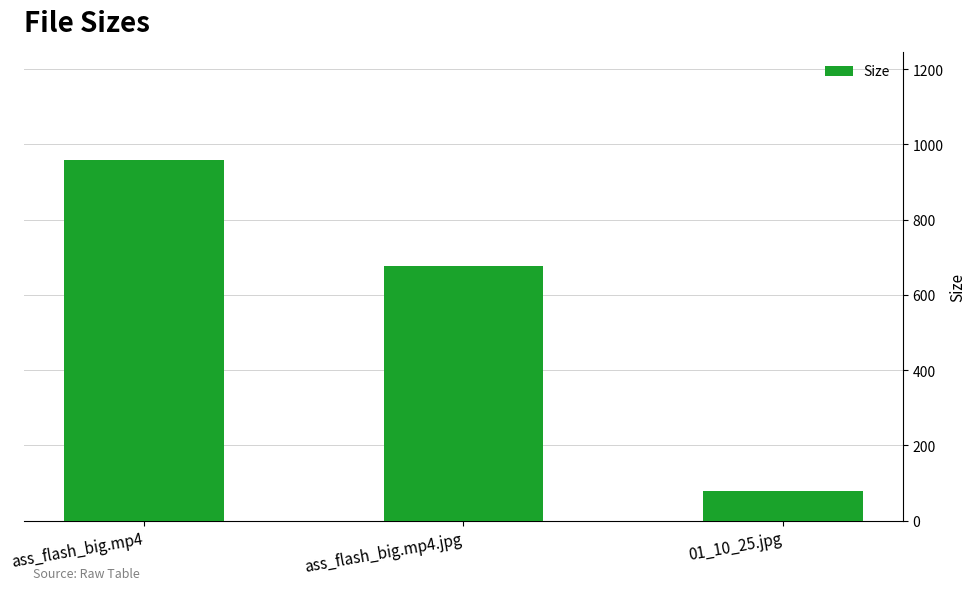

Reading right to left, list all the values displayed in this chart.

01_10_25.jpg=78.2	ass_flash_big.mp4.jpg=676.2	ass_flash_big.mp4=958.2